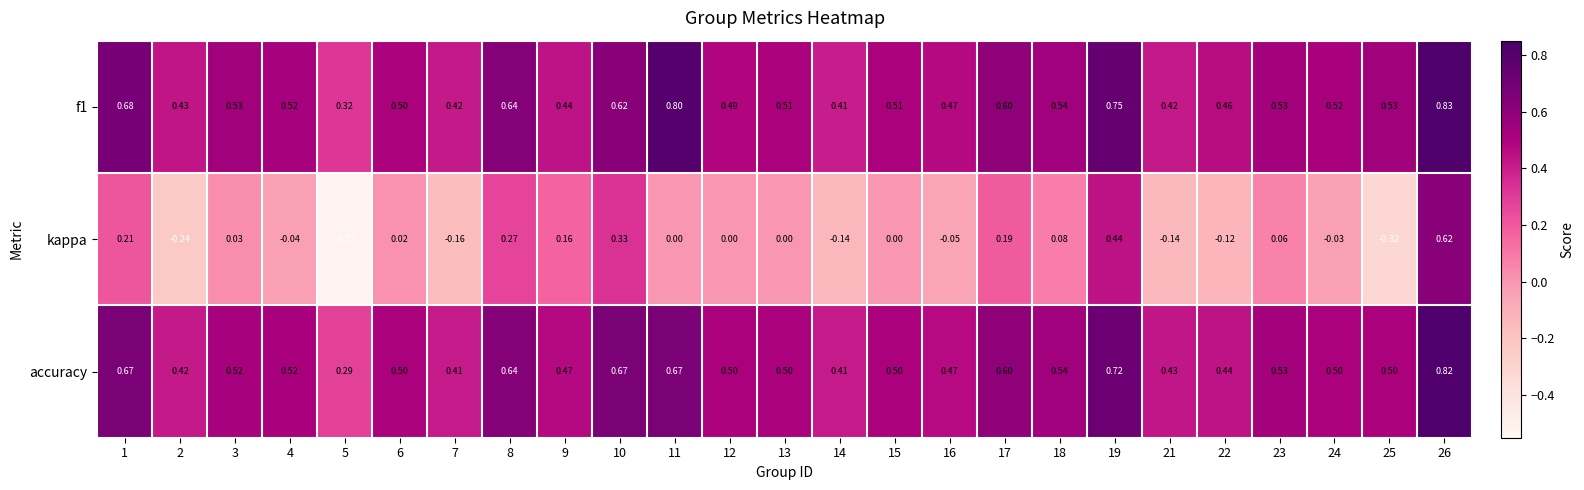

Which series has the largest range (max minus min)?

kappa